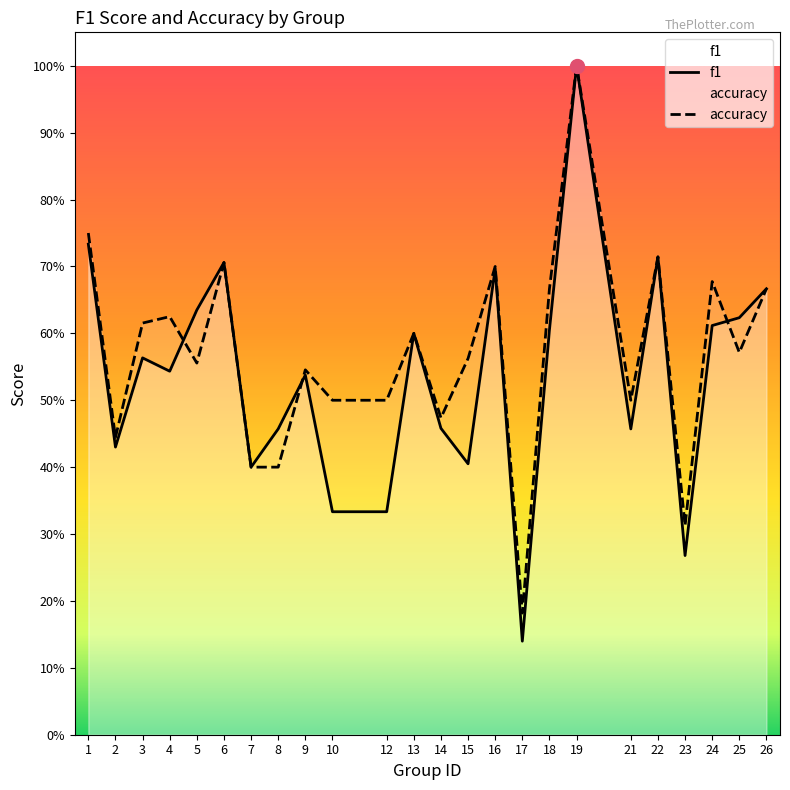

At which category does the chart reach its minimum across all series?

17